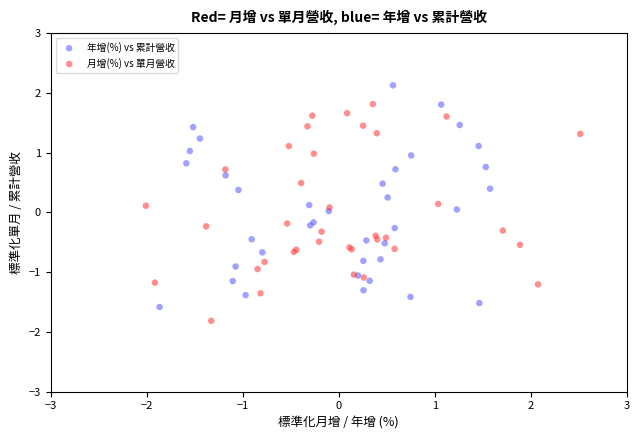

What are all the series names shown in the legend?

年增(%) vs 累計營收, 月增(%) vs 單月營收